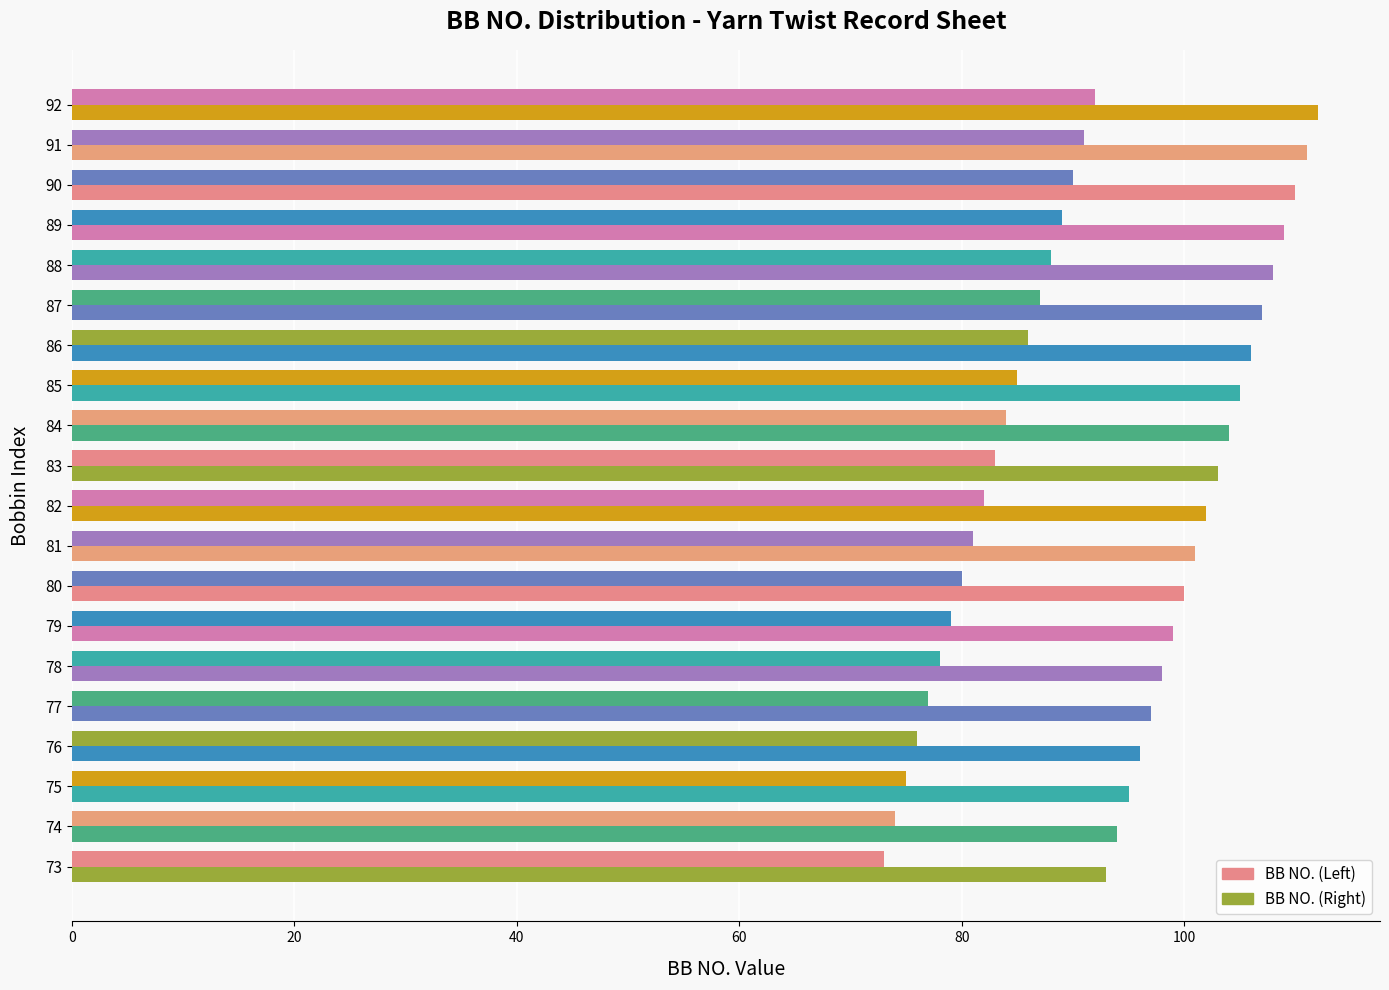

What is the value of the BB NO. (Left) bar at the 9th from the left?

81